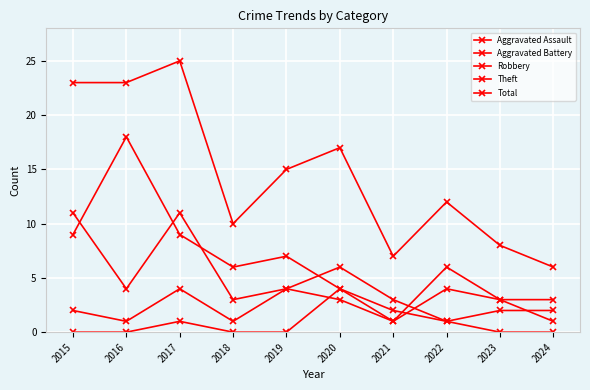

How many data points does each series have?

10